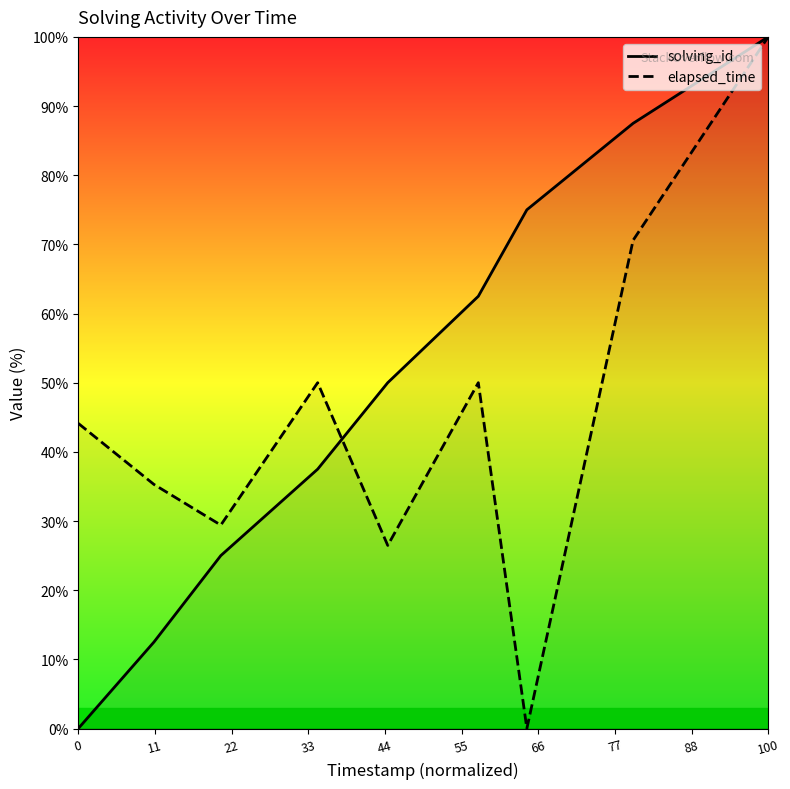

In elapsed_time, how many points are lower than both neighbors (excluding endpoints)?

3